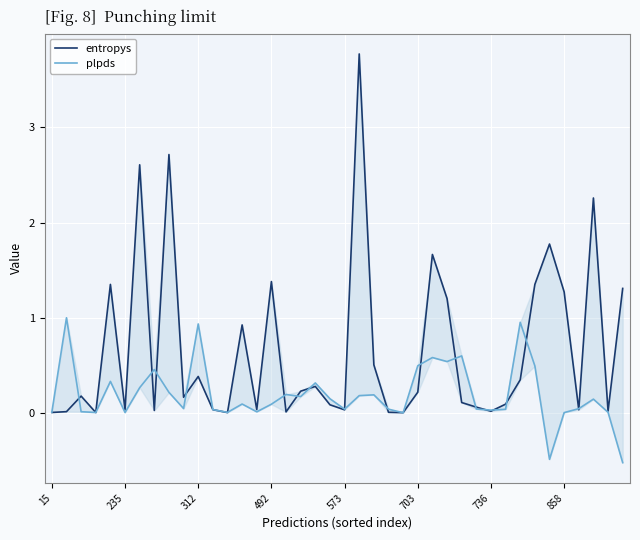

How many values in the plpds series are below 0?

2